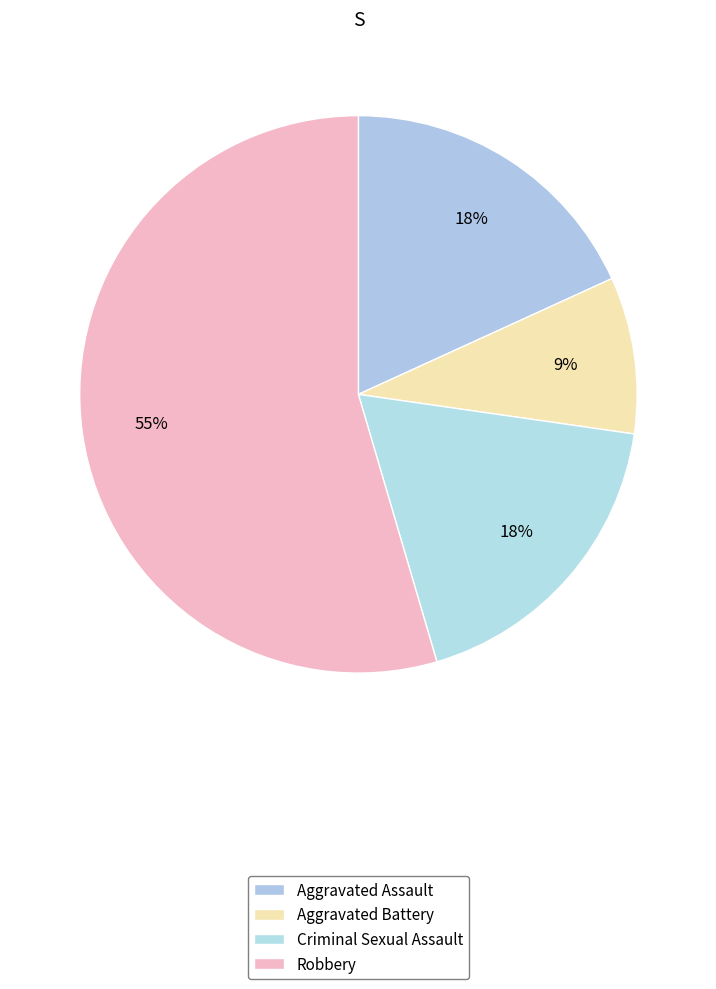

True or false: Aggravated Battery accounts for 9% of the total.

True